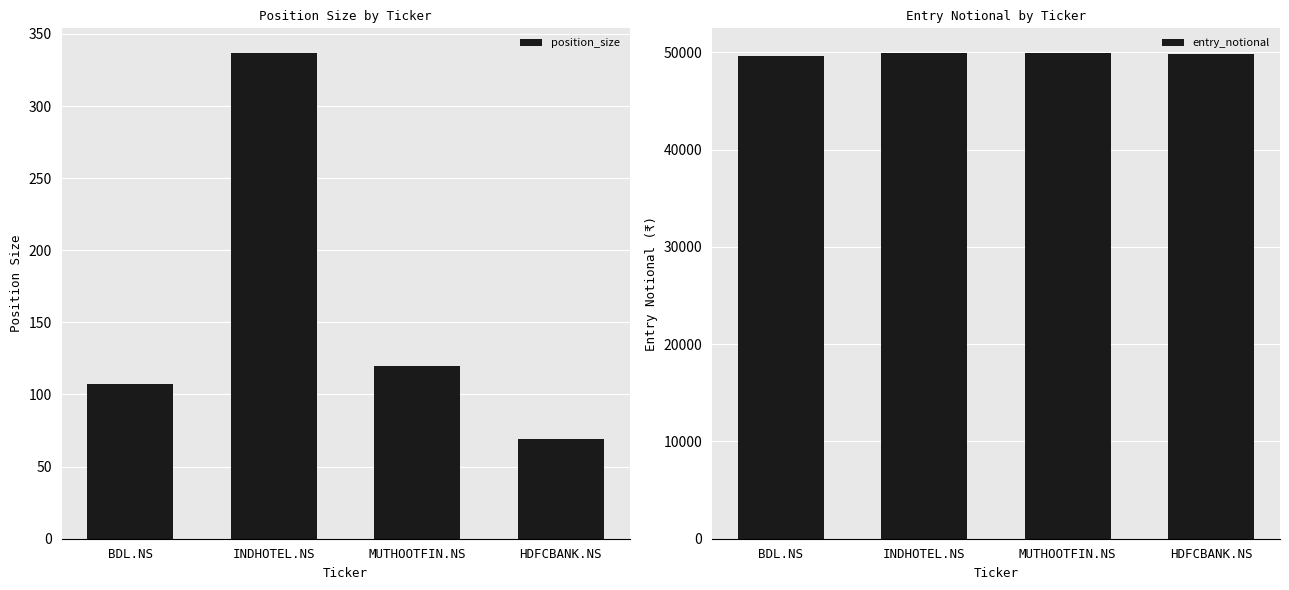

At how many categories does at least one series exceed 740?

4